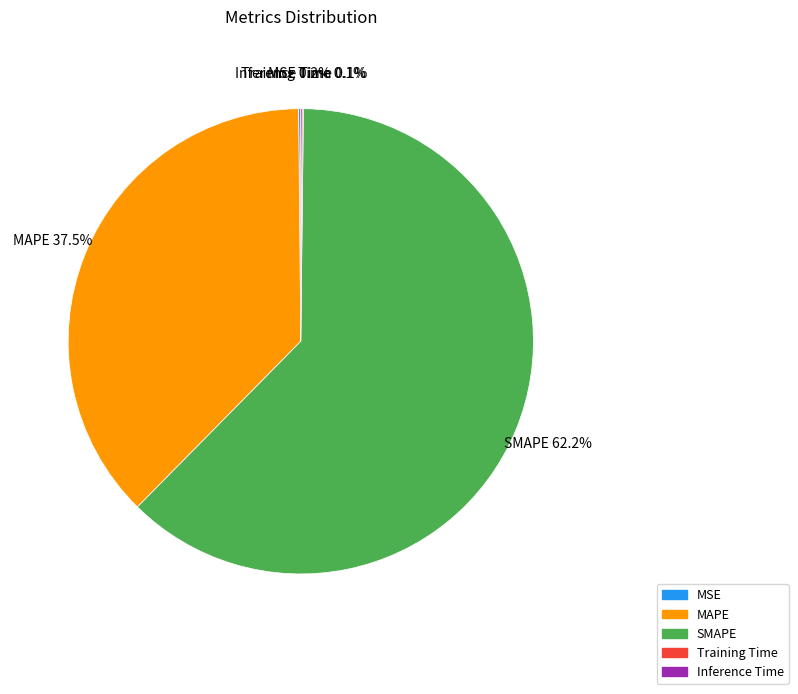

Is there any slice that represents more than half of the pie?

Yes